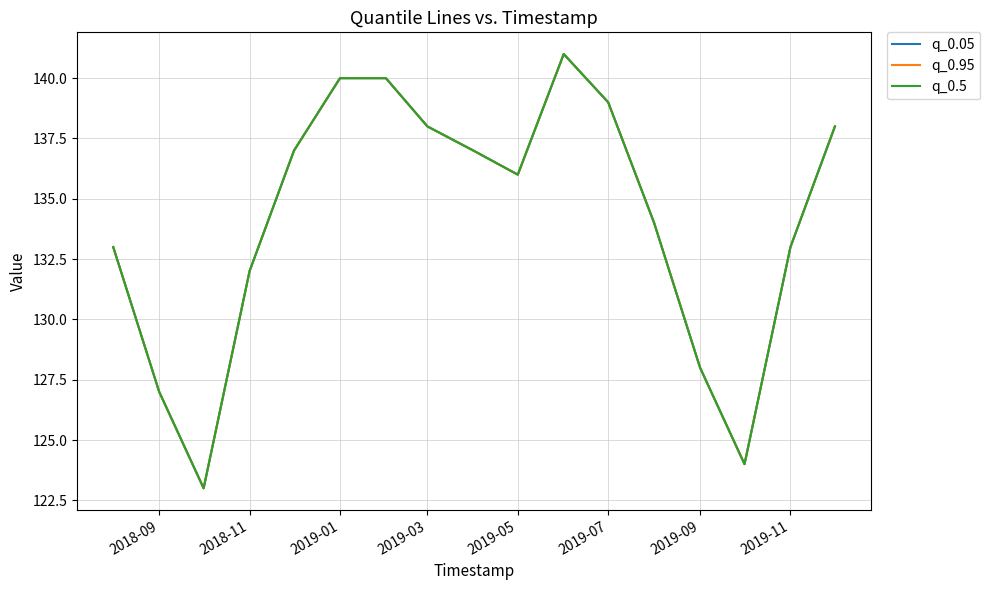

Does the chart display data point markers on the line(s)?

No